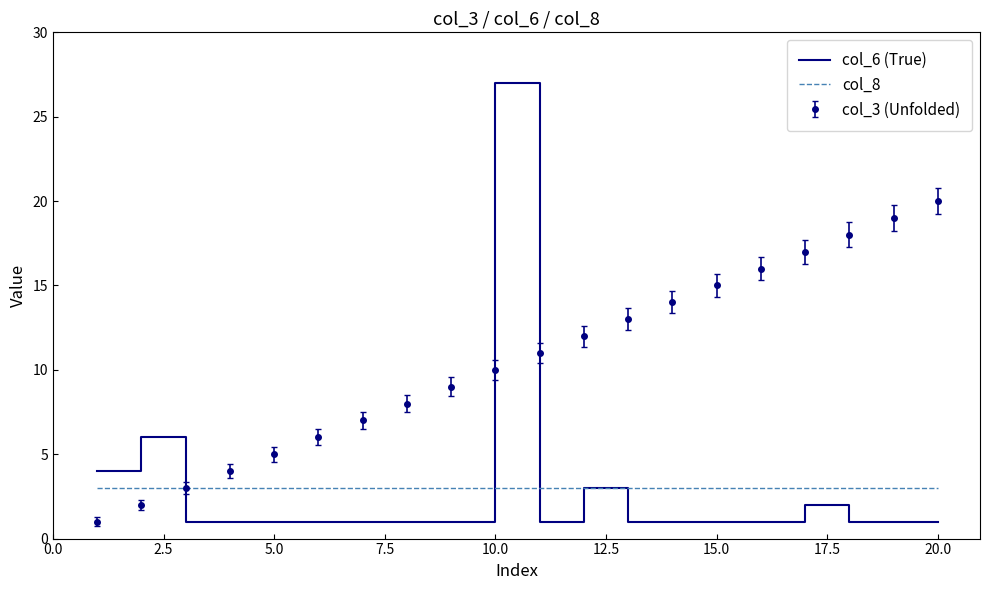

What is the maximum value shown in the chart?

27